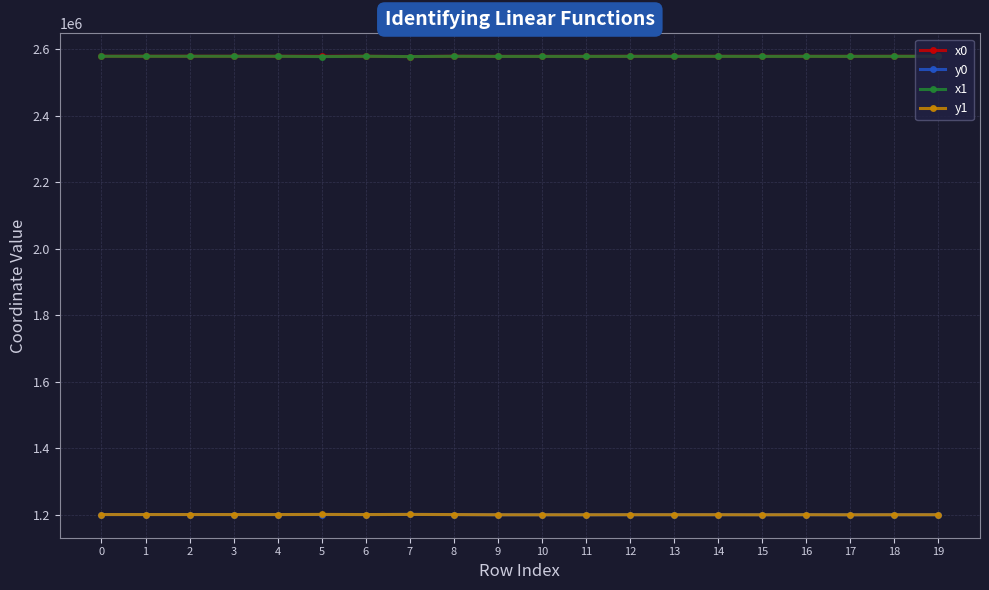

How many series are shown in this chart?

4